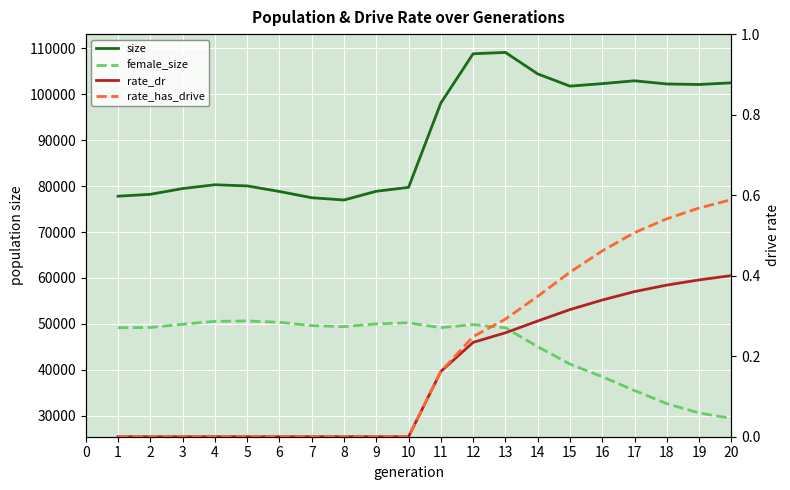

The value of female_size at 19 is 10193.4. True or false?

False